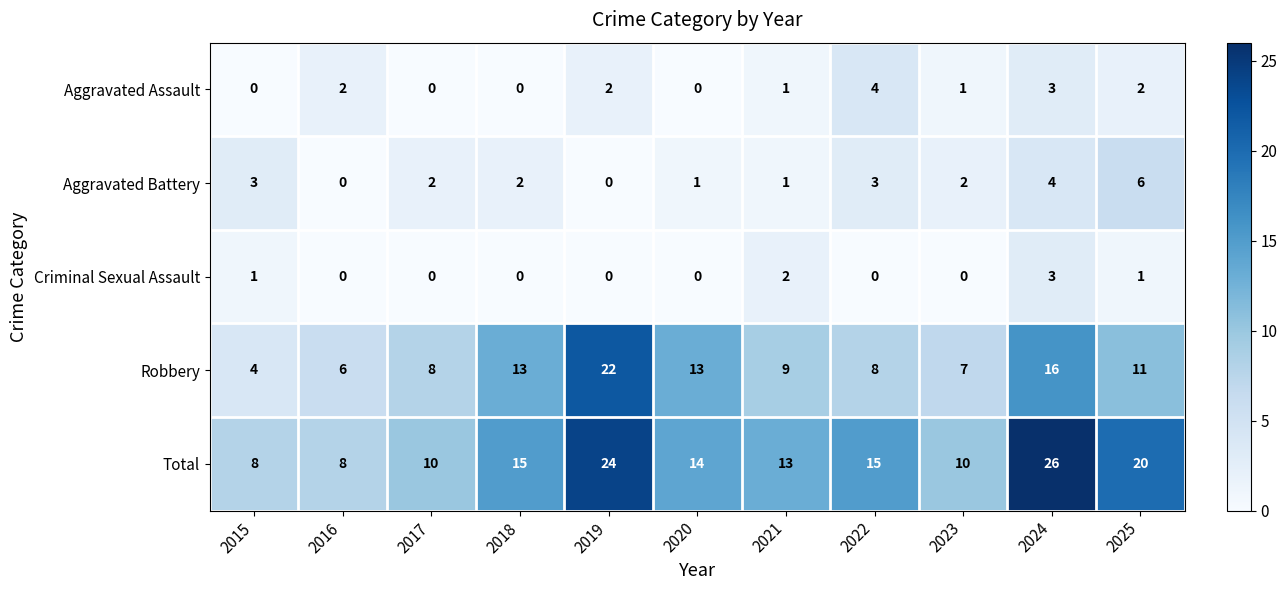

Rank the series by their maximum value, from highest to lowest.

Total, Robbery, Aggravated Battery, Aggravated Assault, Criminal Sexual Assault